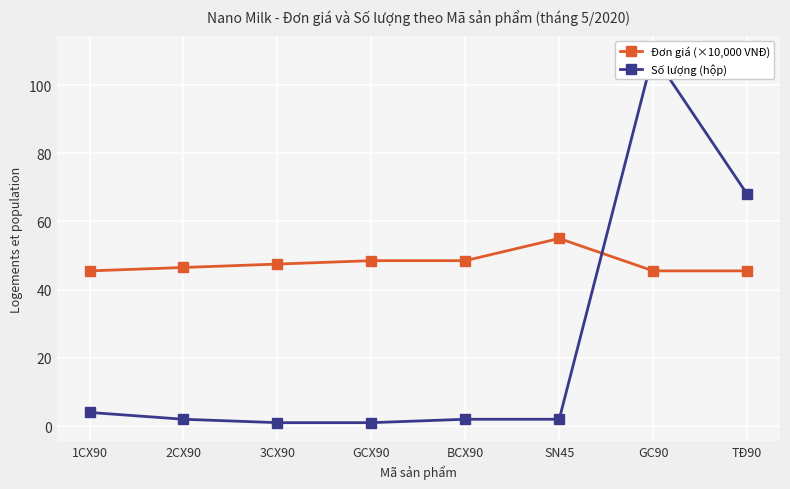

What is the label of the 6th point from the left?

SN45